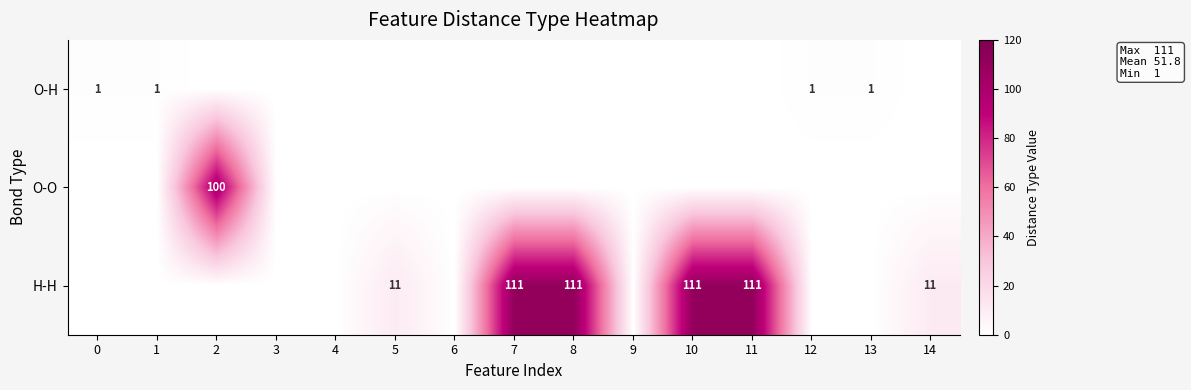

Is it true that H-H equals 111 at 10?

True